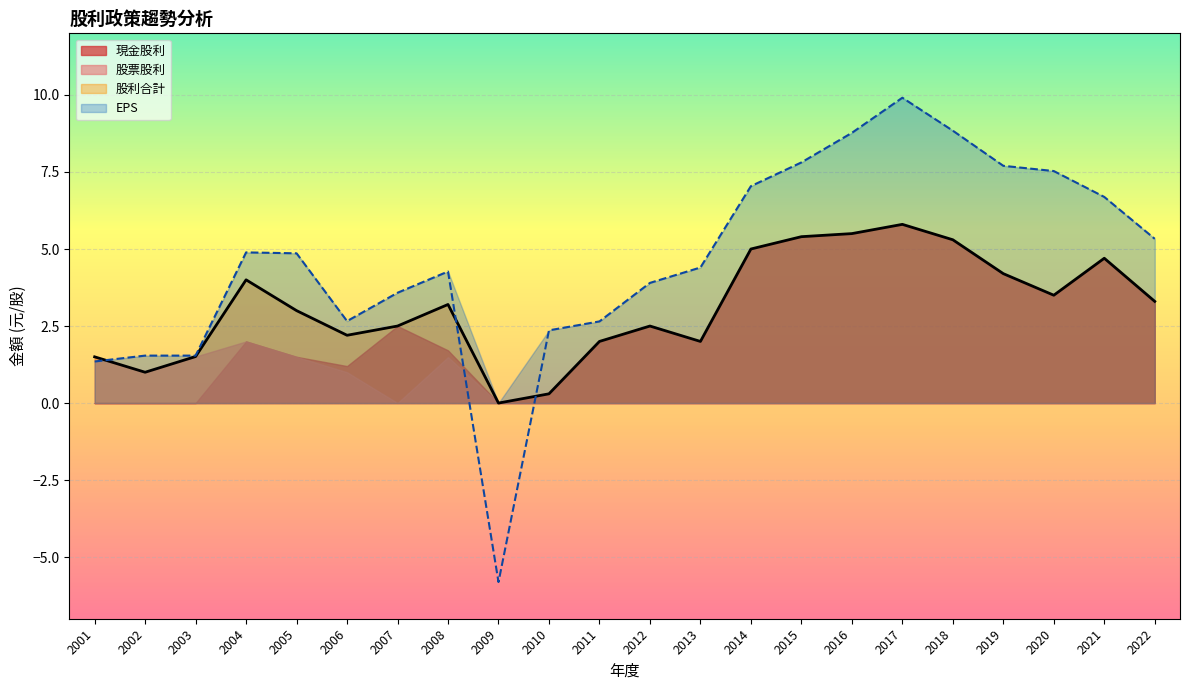

The value of 股利合計 at 2022 is 4.5. True or false?

False